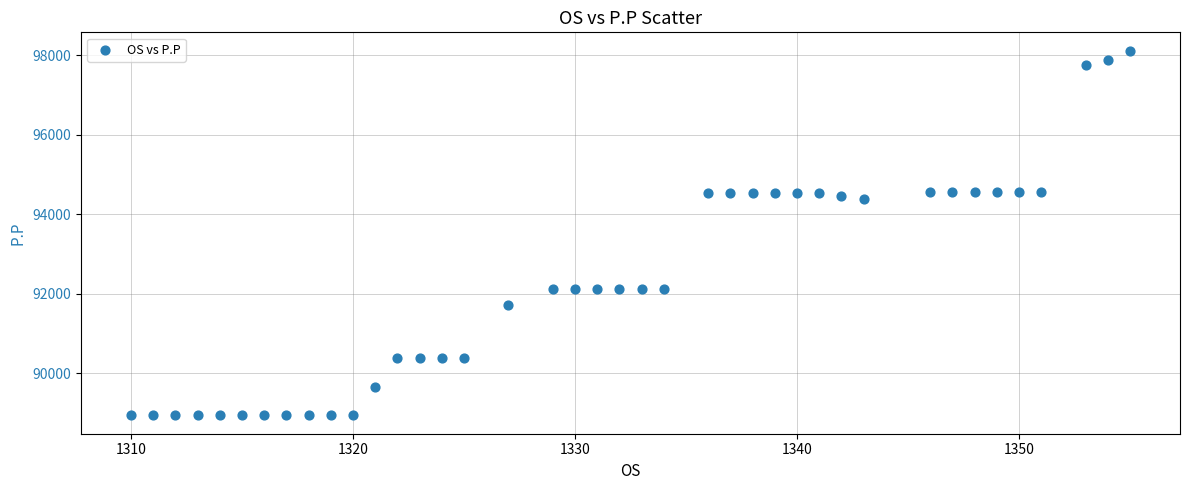

What is the range of Y values (max minus min)?

9173